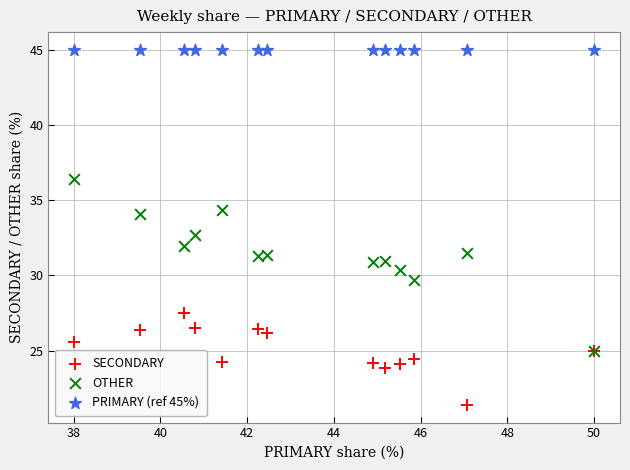

Across all series, what Y value is closest to 33?

32.7